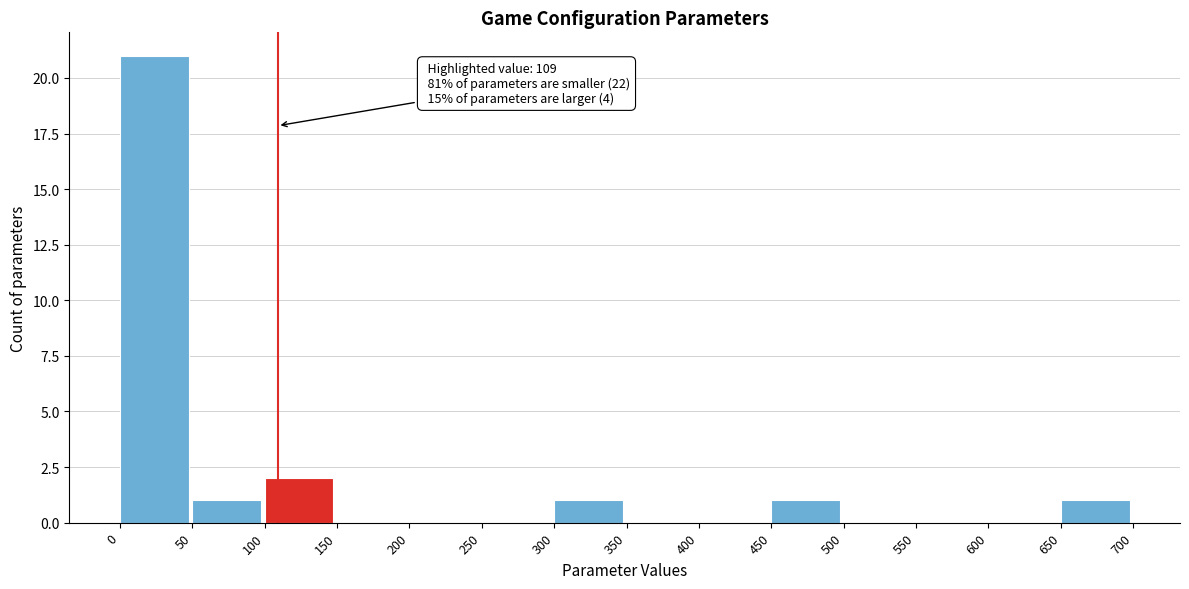

Over which range of the x-axis is the bar tallest?

0 to 50